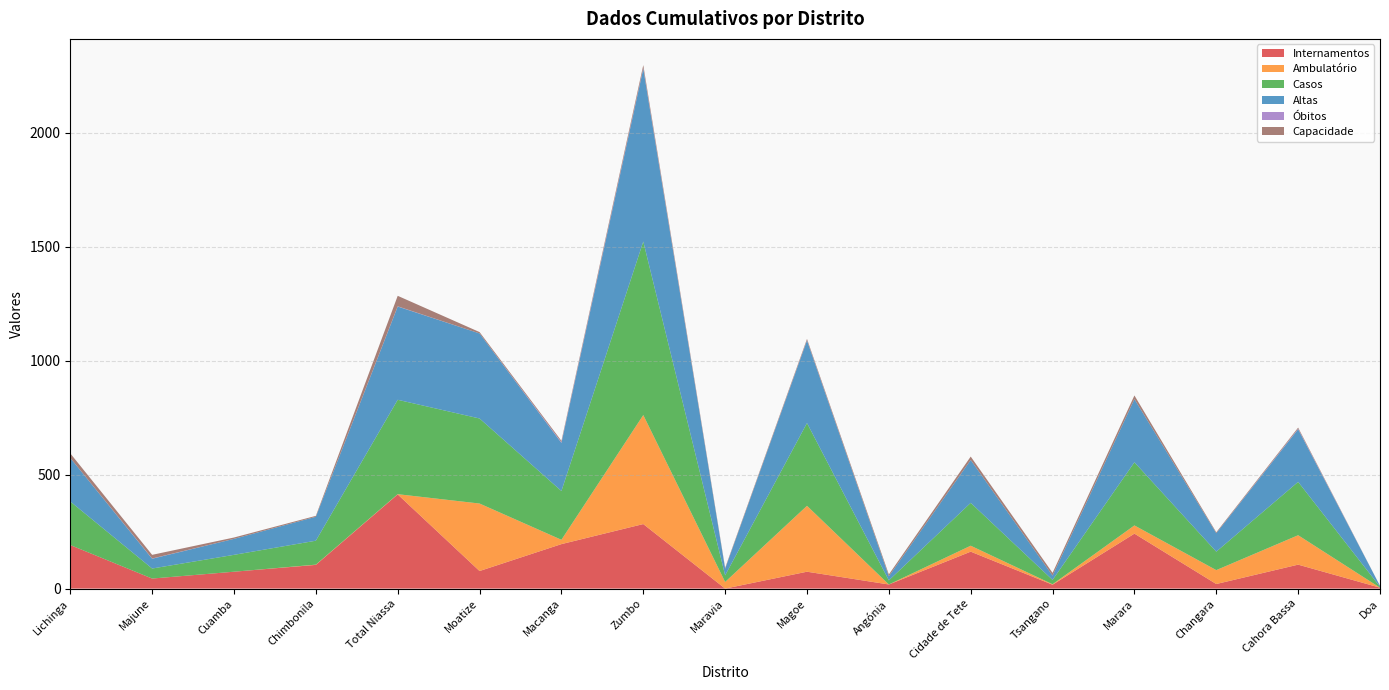

Reading left to right, what are all the values shown in this chart?

Internamentos: 191	44	74	104	413	77	195	283	0	74	18	162	17	241	20	105	4
Ambulatório: 0	0	0	1	1	296	19	478	29	289	0	26	2	36	61	129	0
Casos: 191	44	74	105	414	373	214	761	29	363	18	188	19	277	81	234	4
Altas: 191	43	70	105	409	373	211	758	29	362	18	188	19	277	81	231	4
Óbitos: 0	1	0	0	1	0	3	3	0	1	0	0	0	0	0	2	0
Capacidade: 20	16	6	4	46	6	6	13	4	6	8	15	12	16	4	5	0